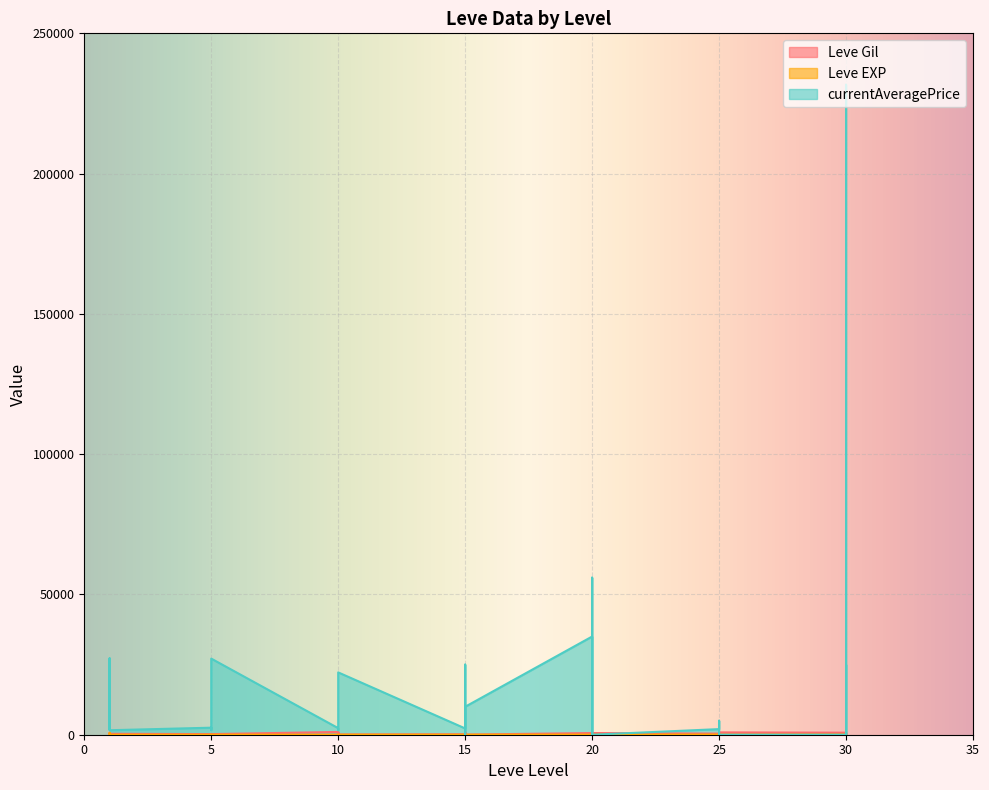

Count the number of categories in the chart.

40